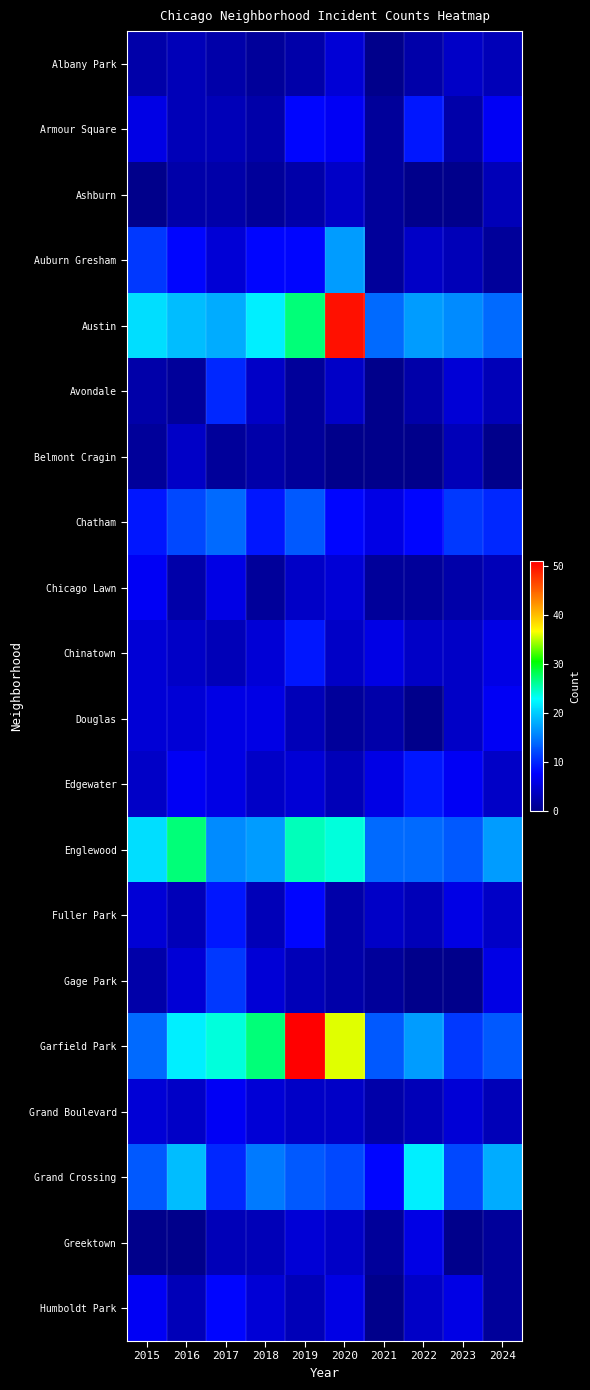

What is the greatest value displayed?

51